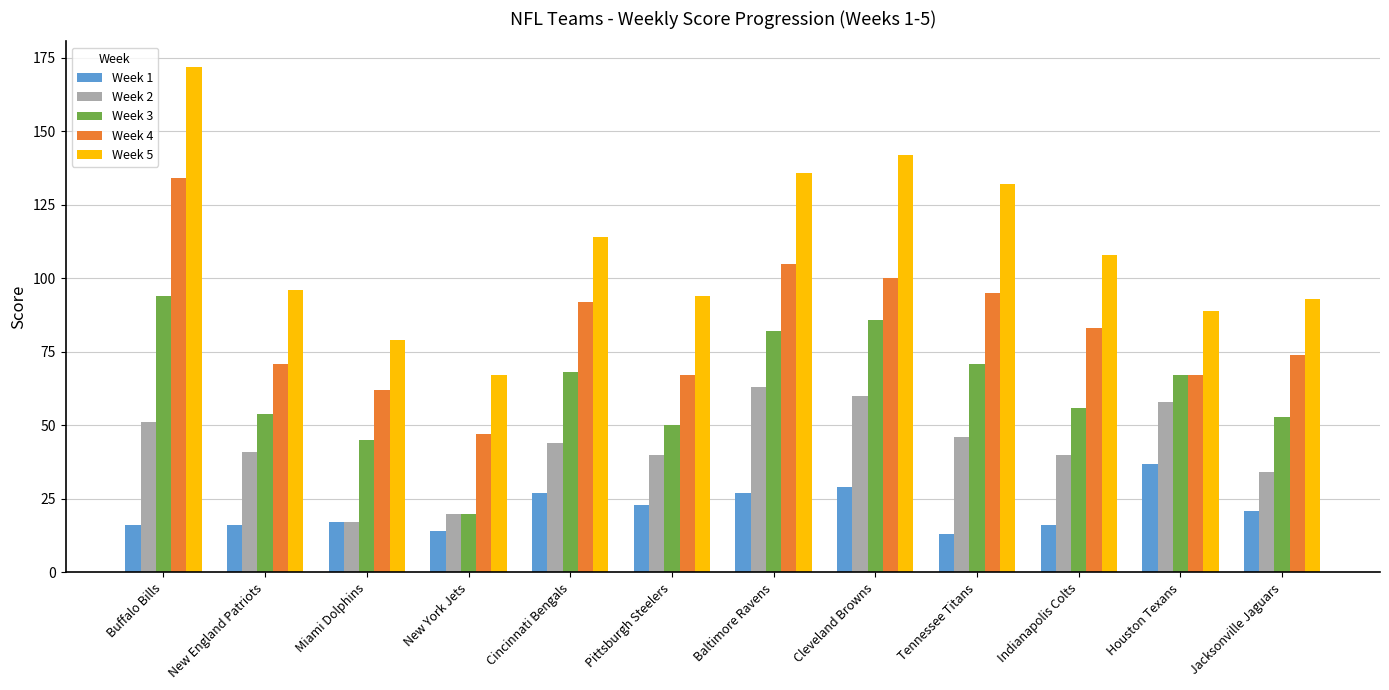

The value of Week 1 at Baltimore Ravens is 48. True or false?

False